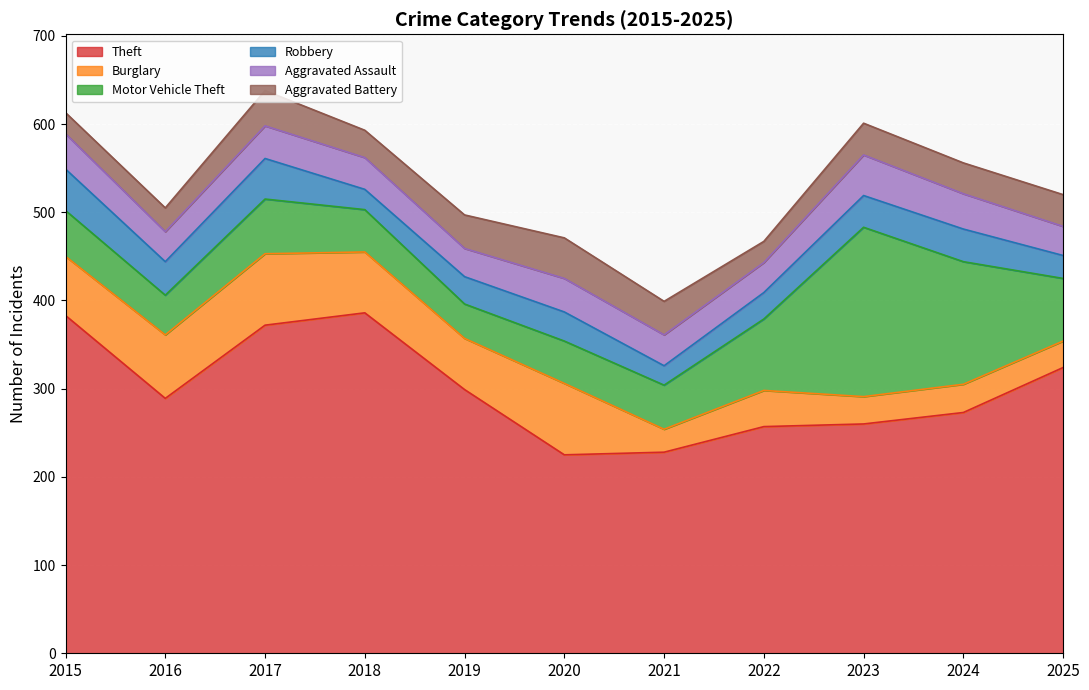

Rank the categories by Aggravated Assault value from lowest to highest.

2019, 2025, 2016, 2022, 2021, 2018, 2017, 2020, 2015, 2024, 2023